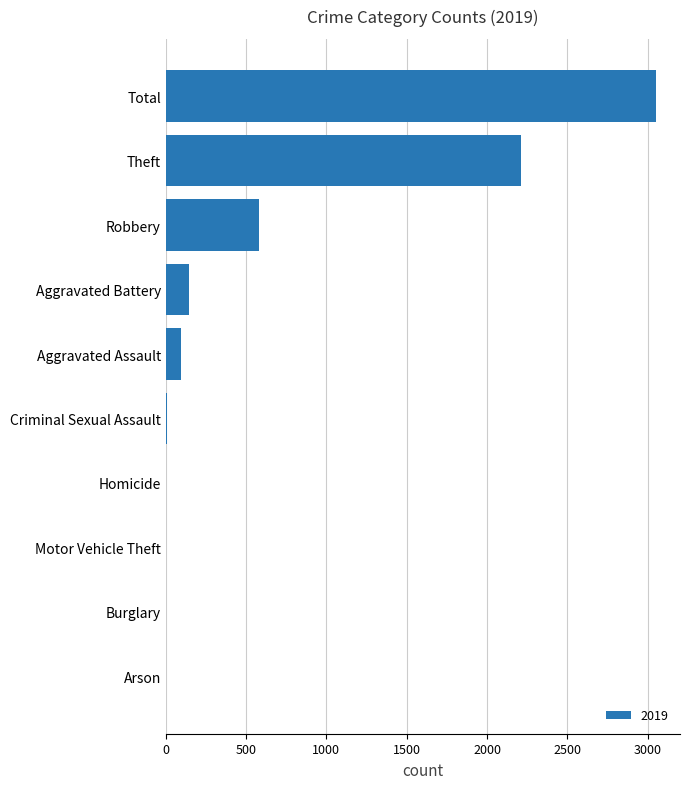

What is the sum of all values?

6098